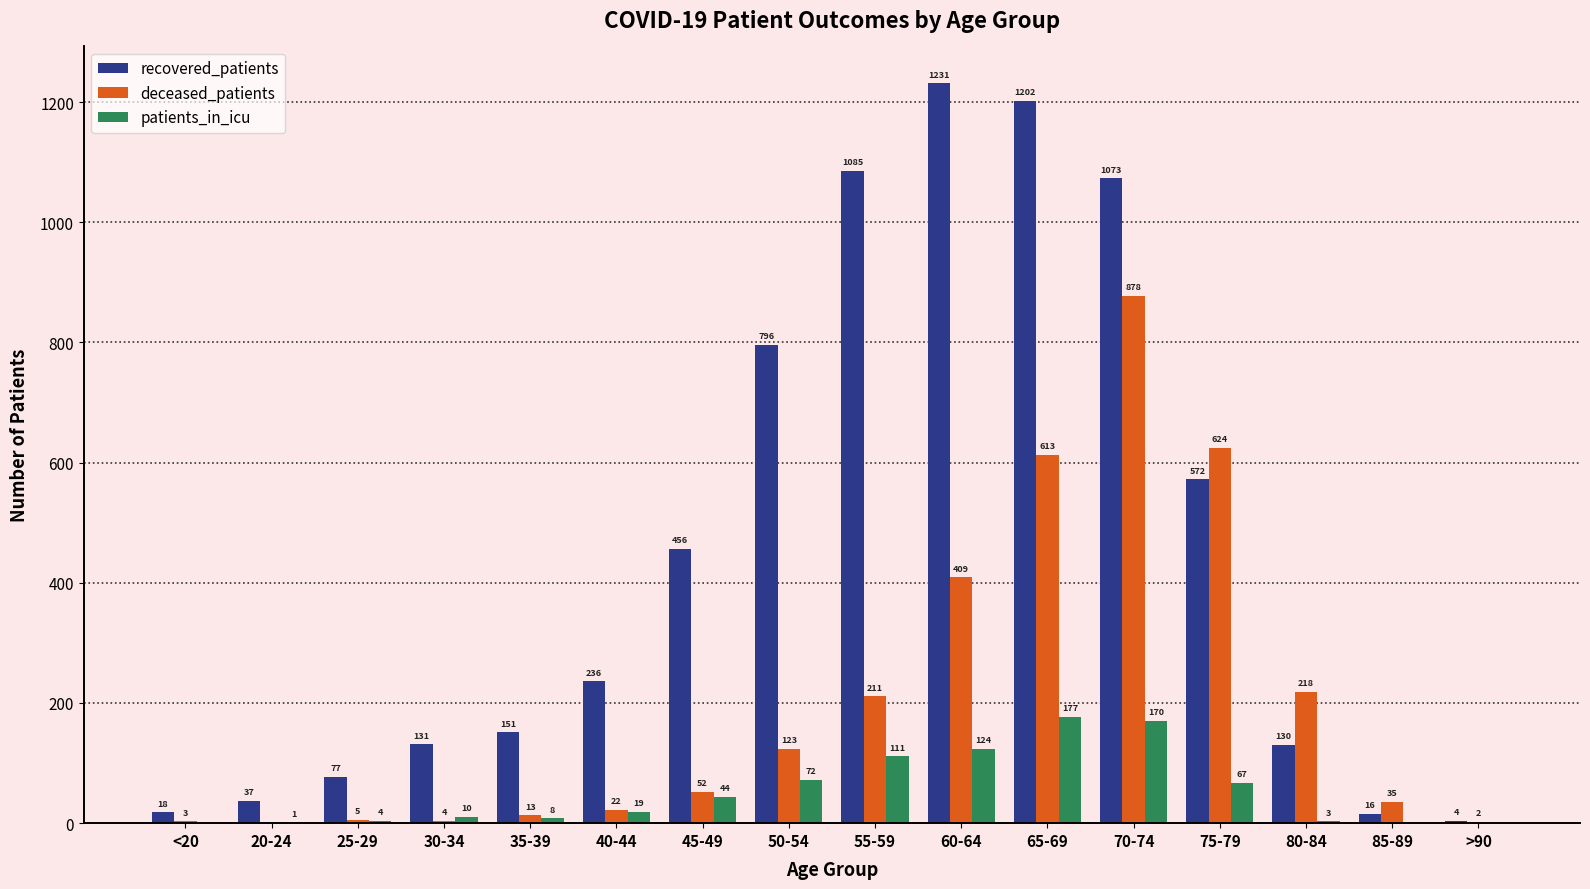

How many data points does each series have?

16